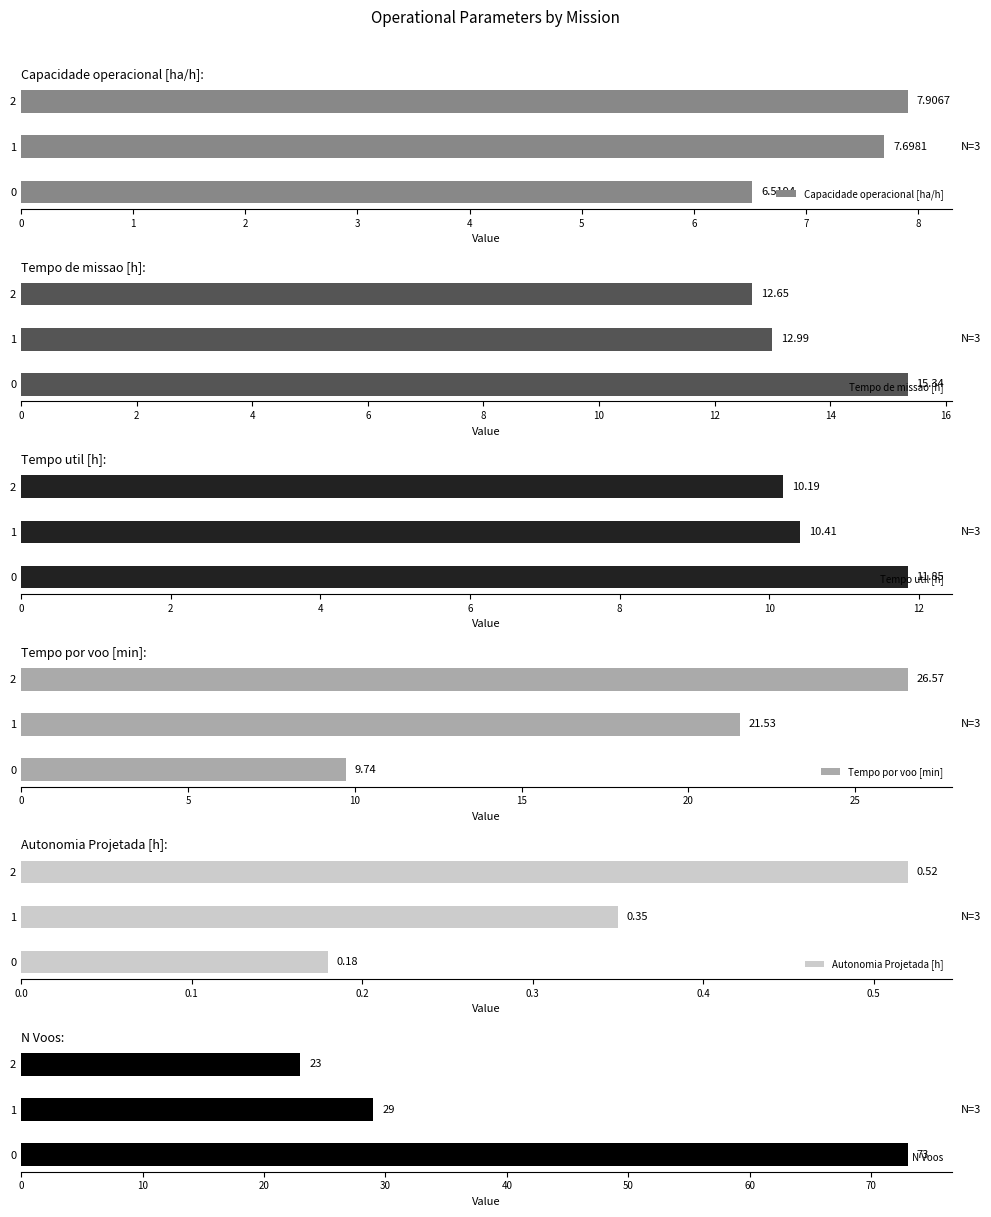

List the series in order of their peak value, highest first.

N Voos, Tempo por voo [min], Tempo de missao [h], Tempo util [h], Capacidade operacional [ha/h], Autonomia Projetada [h]